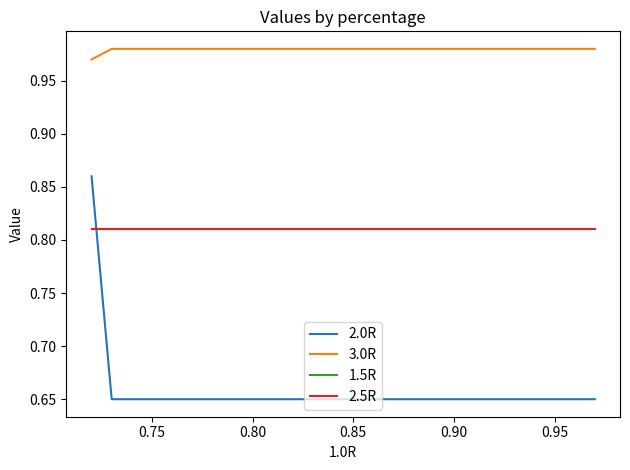

Is this an area chart (filled region under the line)?

No